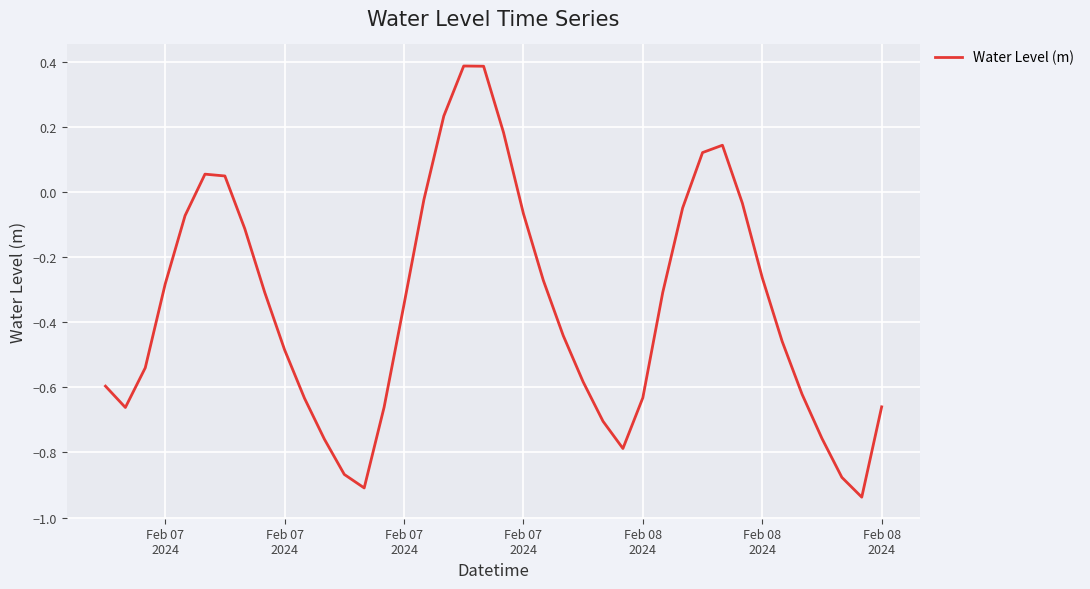

What is the difference between the maximum and minimum values?

1.3